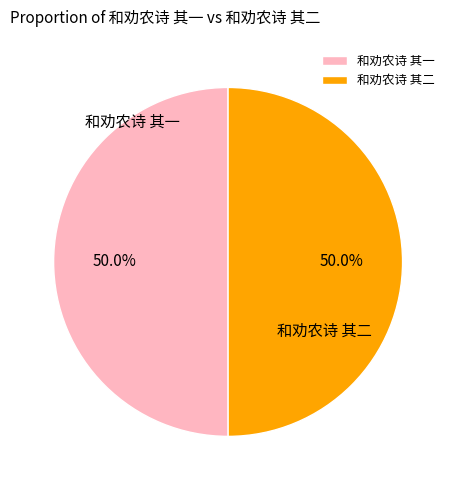

Is the sum of 和劝农诗 其二 and 和劝农诗 其一 greater than half?

Yes